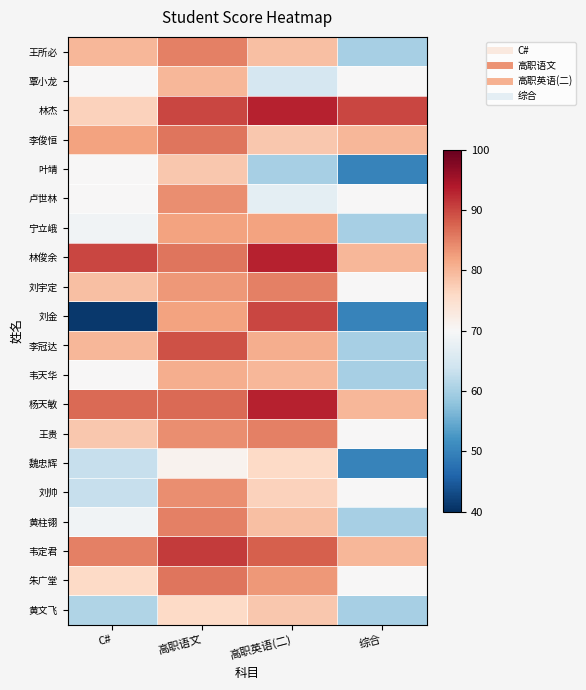

Which series changed the most between 高职语文 and 综合?

刘金